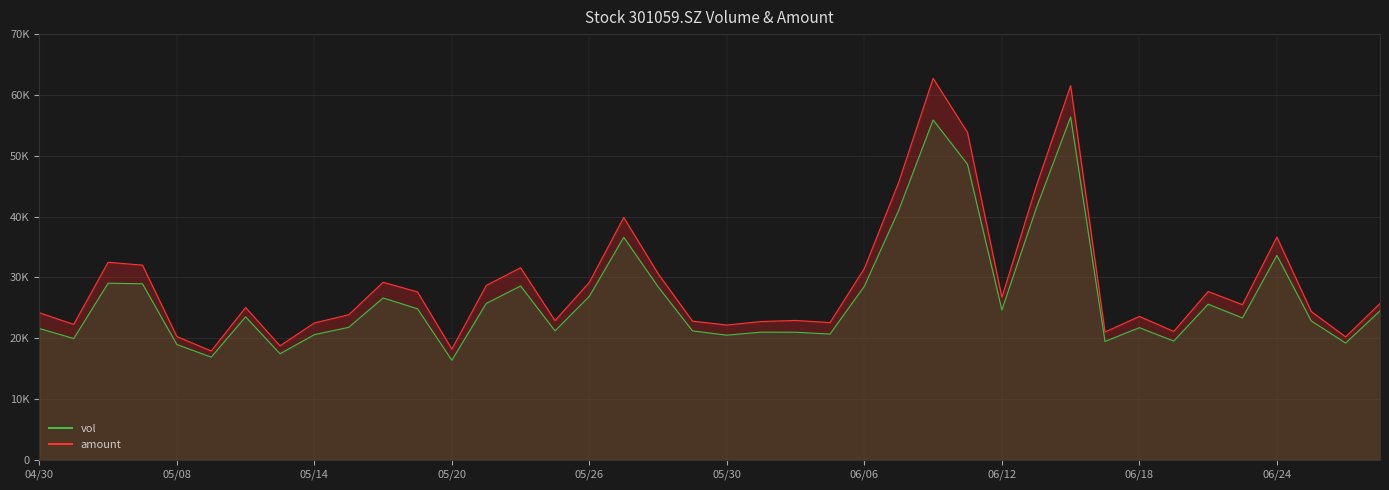

What is the difference between the amount values at 20250603 and 20250526?

6456.2